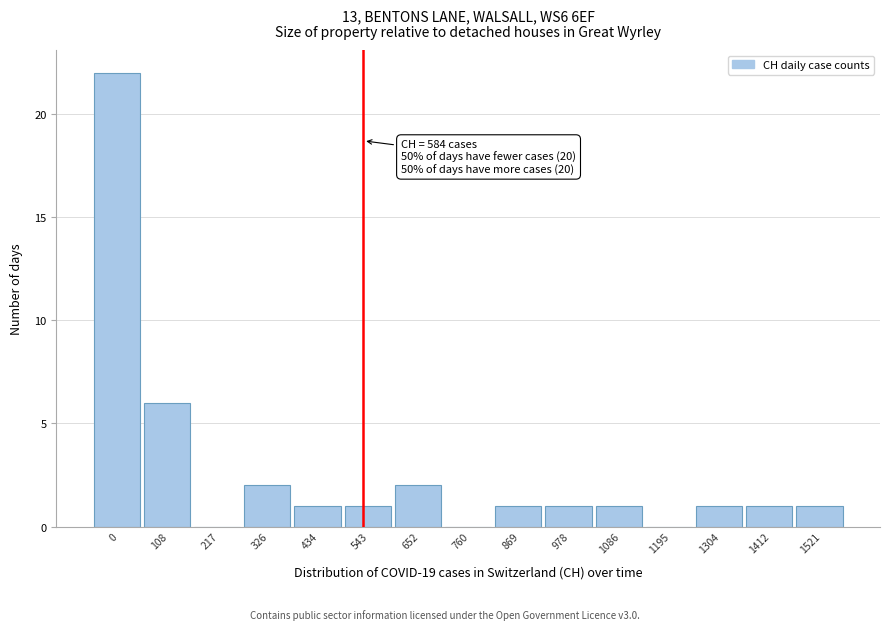

Reading left to right, extract all data points from this chart.

0=22	108=6	217=0	326=2	434=1	543=1	652=2	760=0	869=1	978=1	1086=1	1195=0	1304=1	1412=1	1521=1